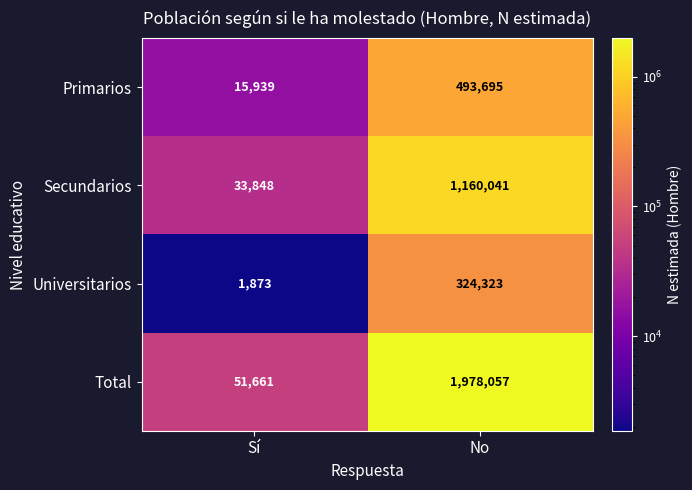

Read the Primarios value at No.

493695